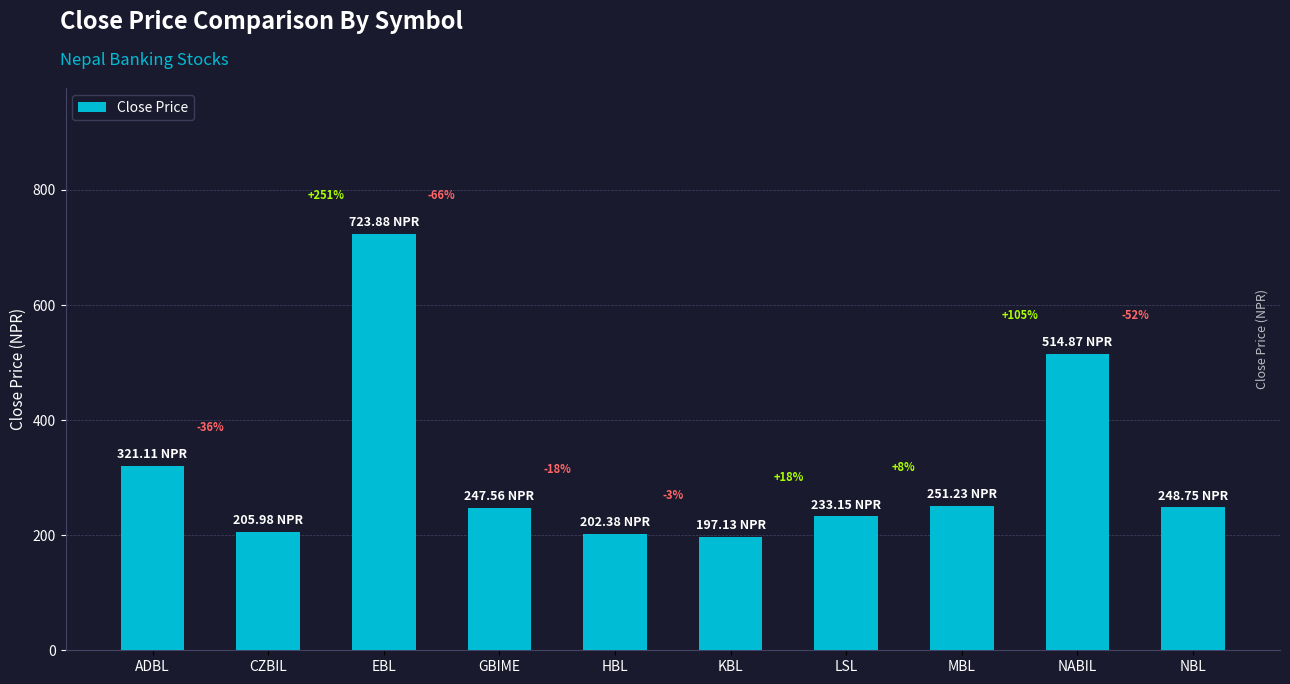

Are the bars grouped side by side (vs. stacked)?

No